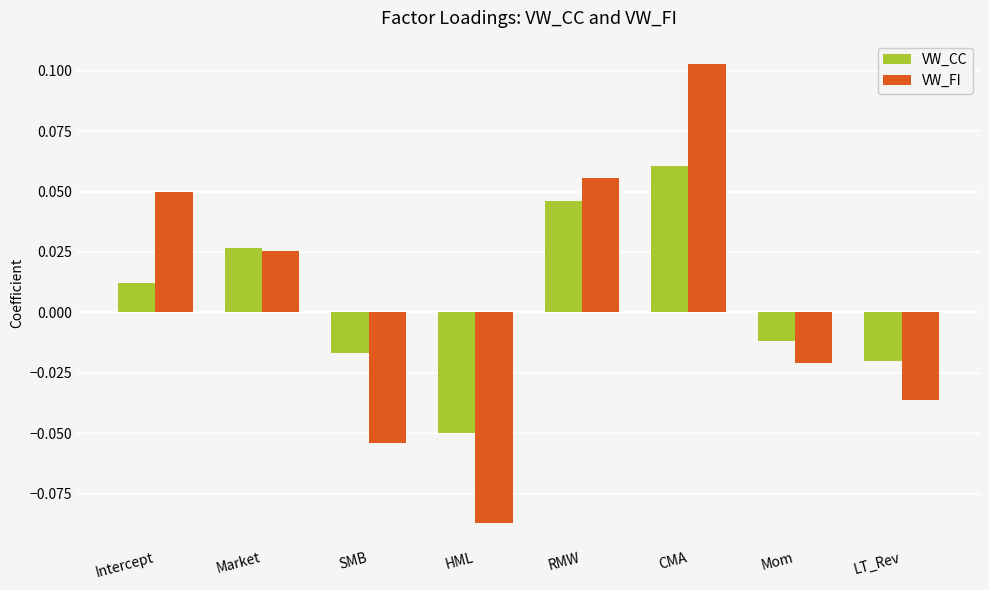

How many groups of bars are there?

8